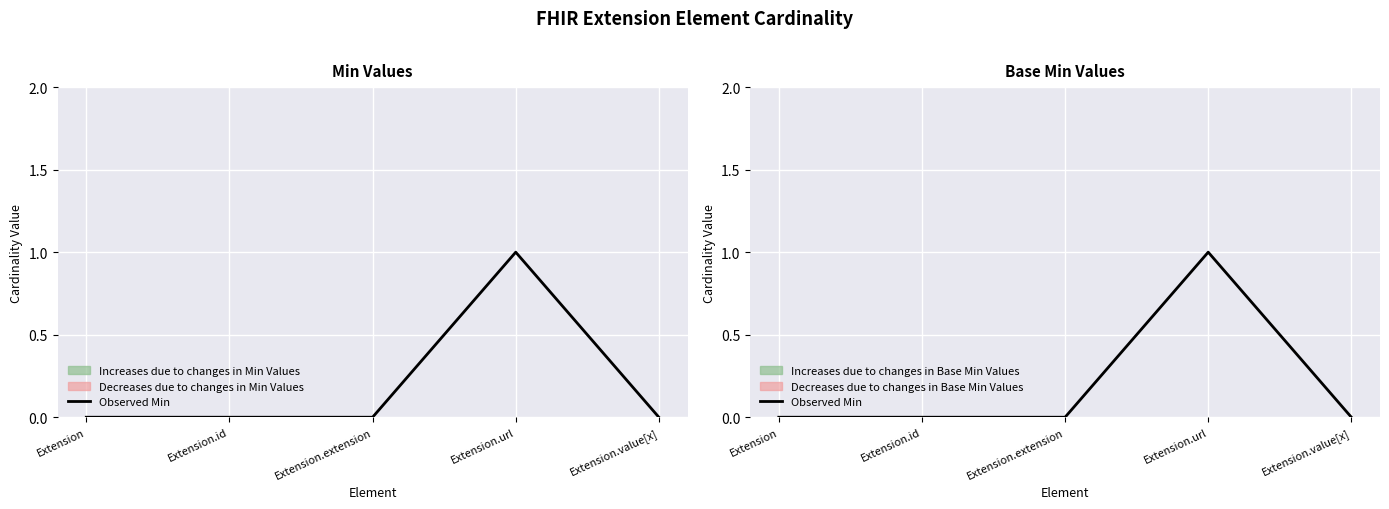

What is the maximum value shown in the chart?

1